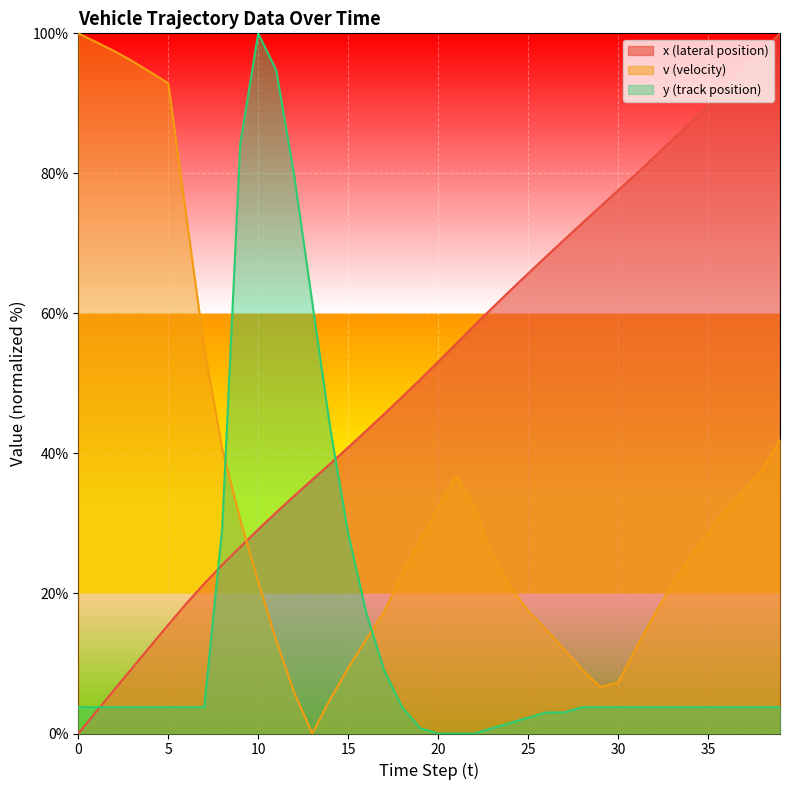

True or false: v (velocity) has more than 0 interior local peaks.

True